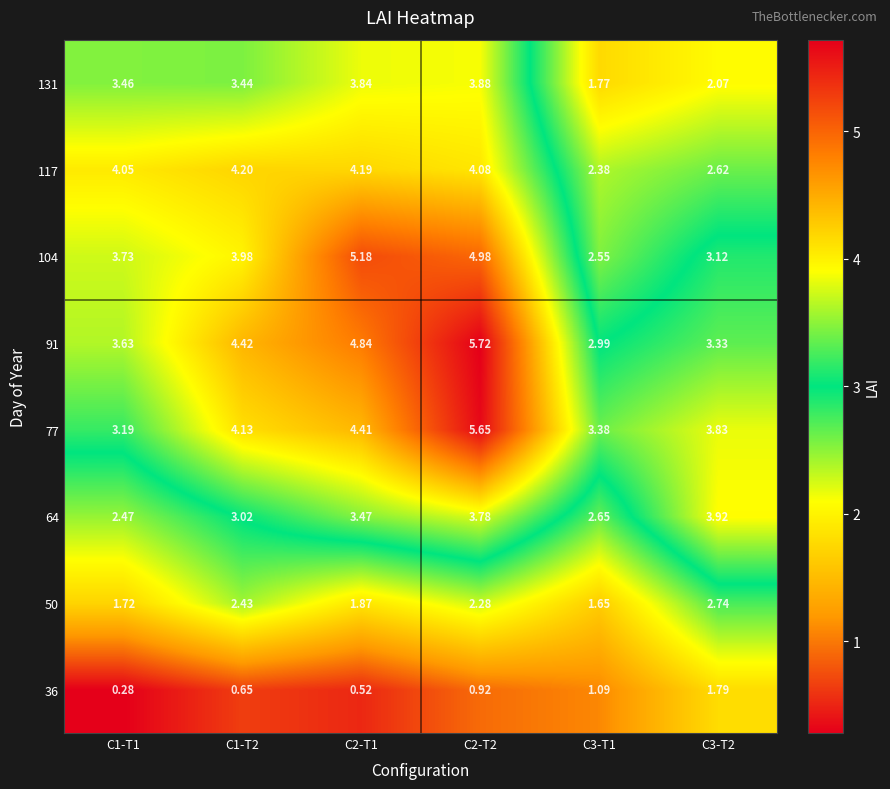

Is the value of 36 at C1-T2 greater than the value of 50 at C1-T1?

No